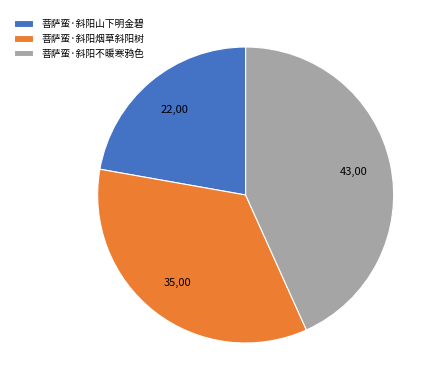

Do 菩萨蛮·斜阳烟草斜阳树 and 菩萨蛮·斜阳山下明金碧 together represent more than half of the pie?

Yes